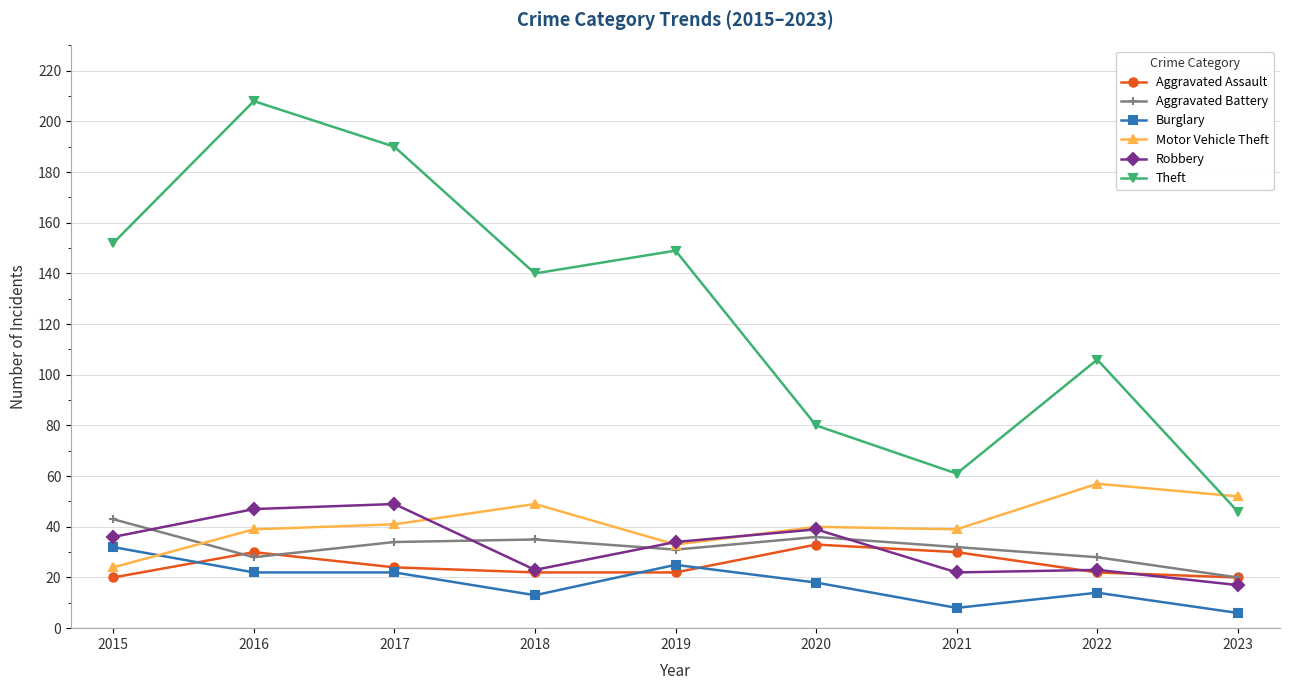

At which category does Aggravated Assault reach its first local peak?

2016